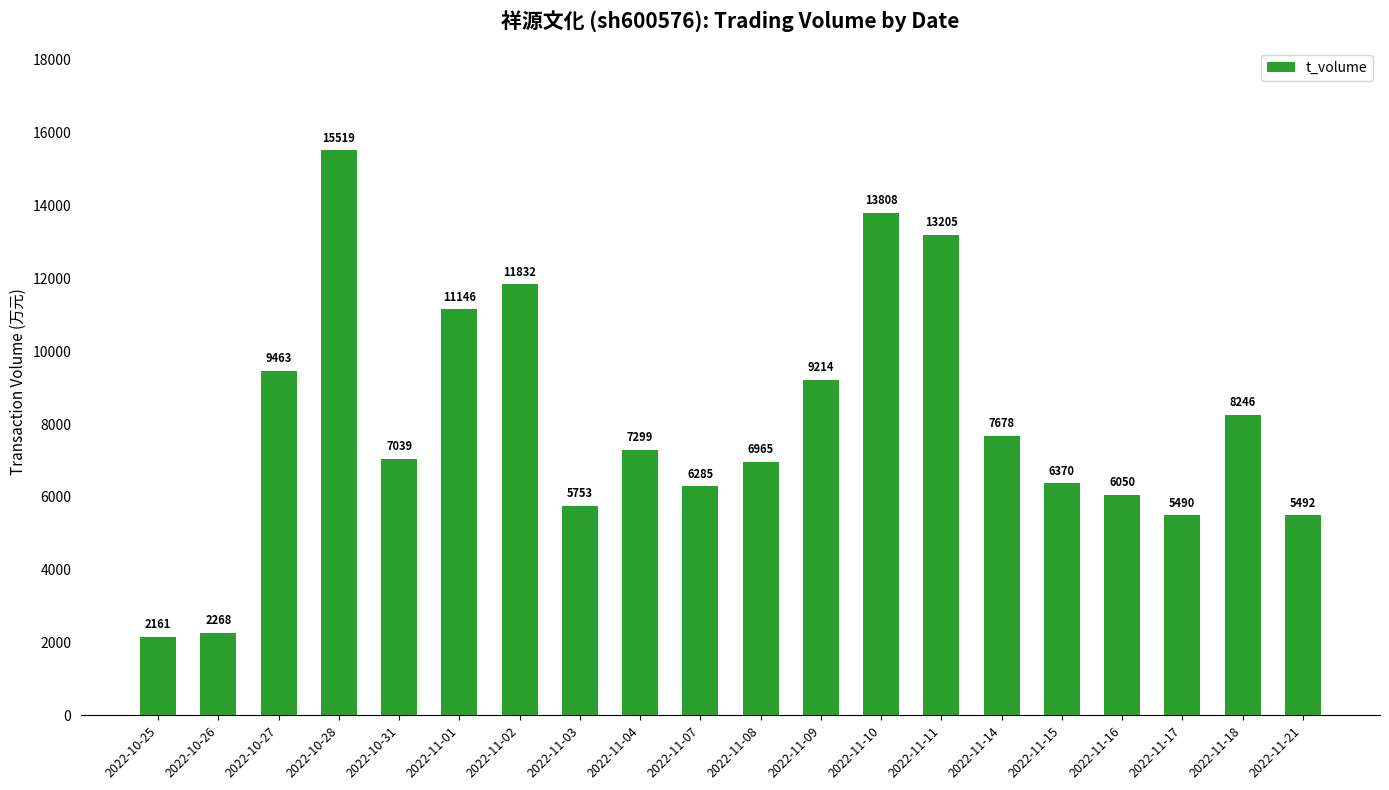

Which category has the highest value across all series?

2022-10-28